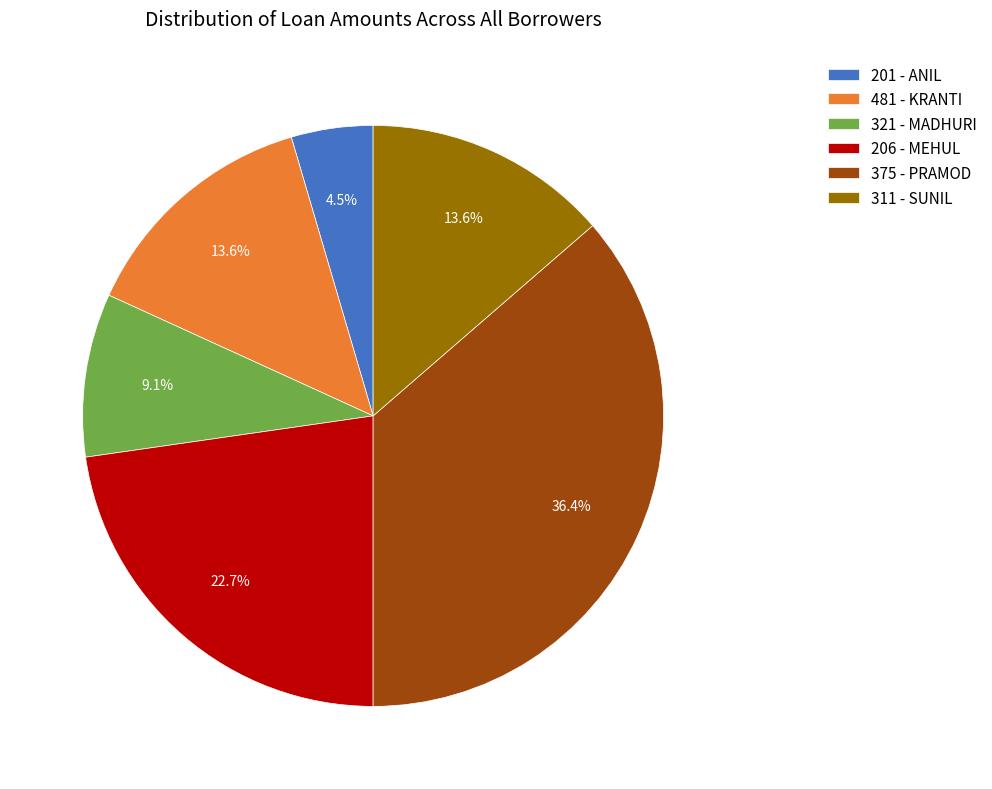

What percentage is the 206 - MEHUL slice, to the nearest percent?

23%